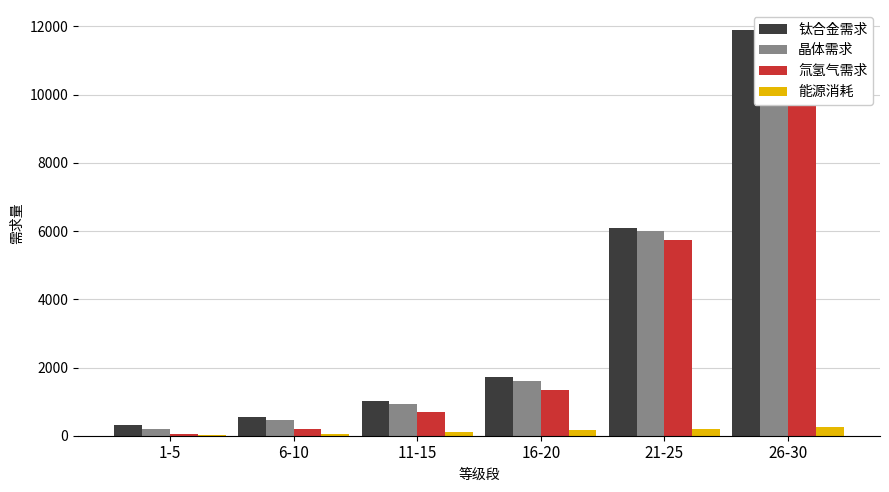

Count the number of categories in the chart.

6